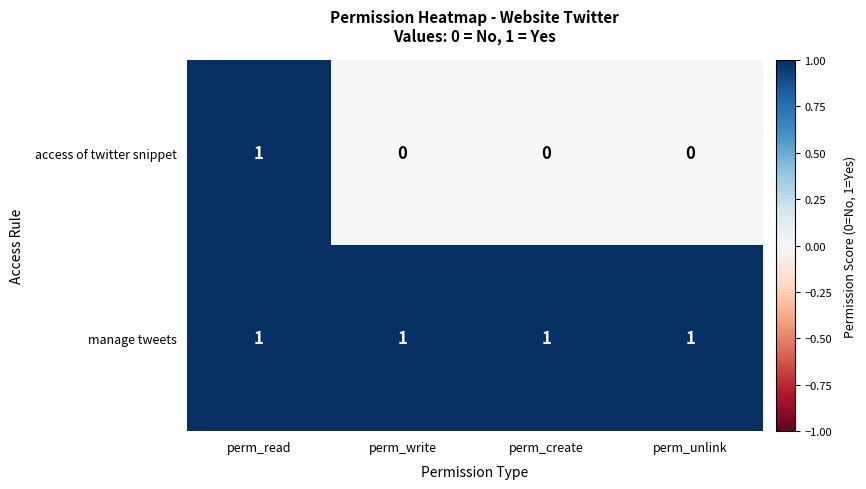

The value of access of twitter snippet at perm_read is 2. True or false?

False